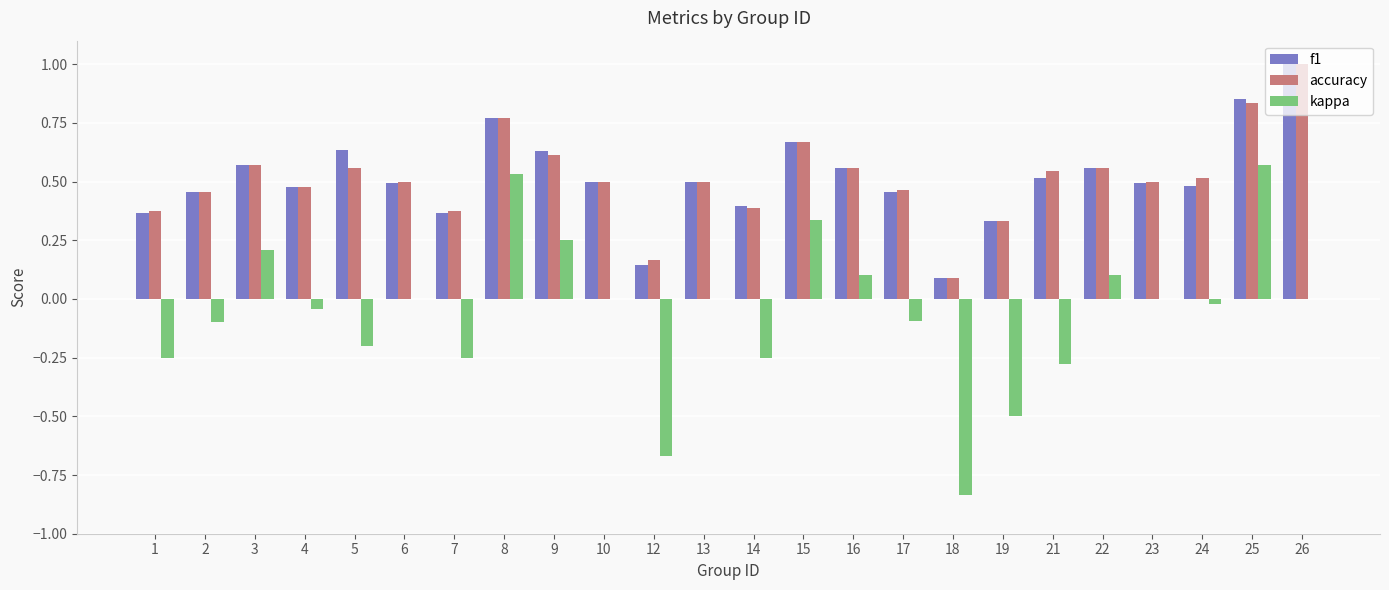

At which category is the sum across all series the highest?

25